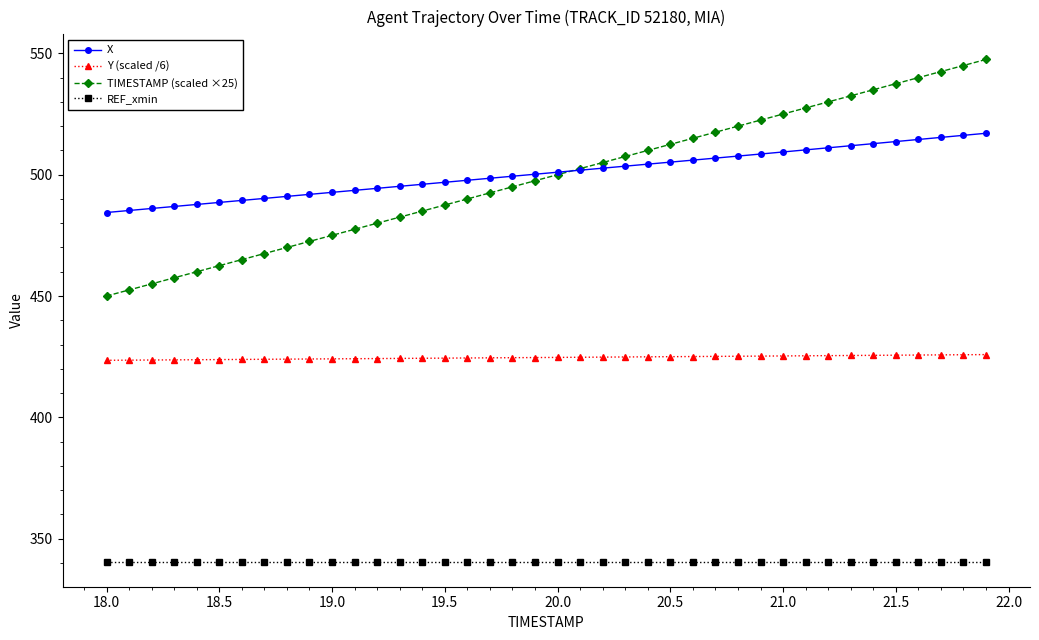

True or false: TIMESTAMP (scaled ×25) and Y (scaled /6) intersect in this chart.

False